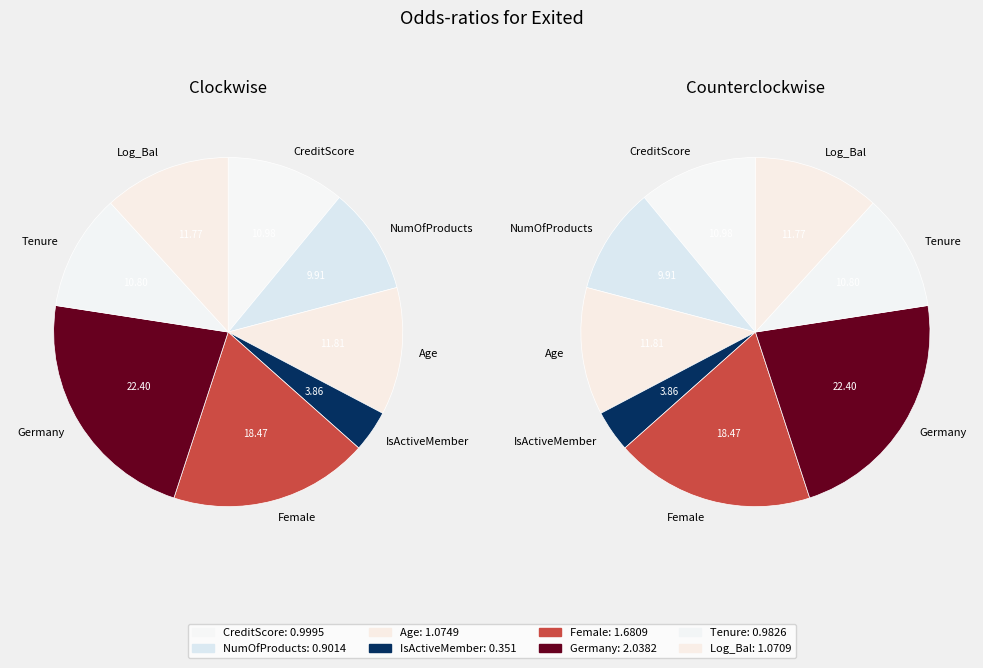

What is the smallest slice in the pie chart?

IsActiveMember